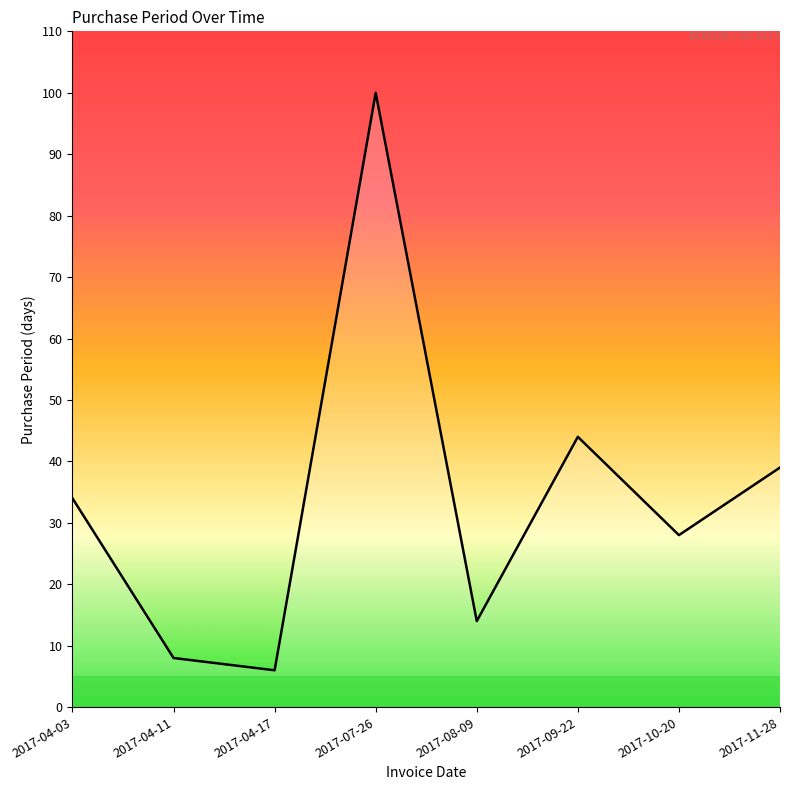

What is the difference between the maximum and minimum values?

94